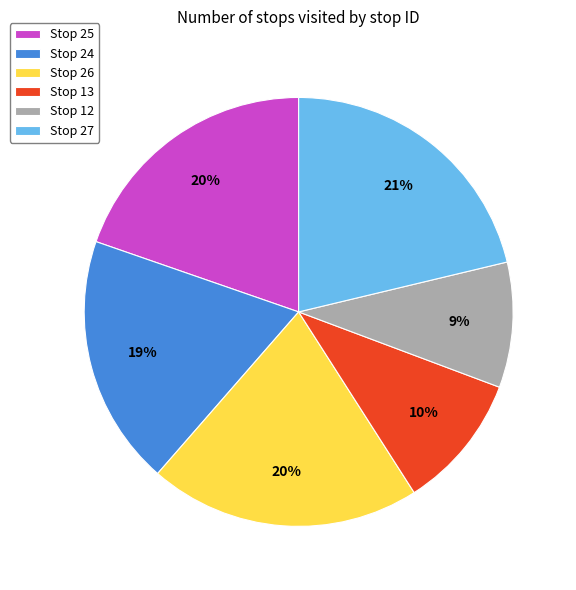

Is it true that Stop 26 is 20% of the pie?

True